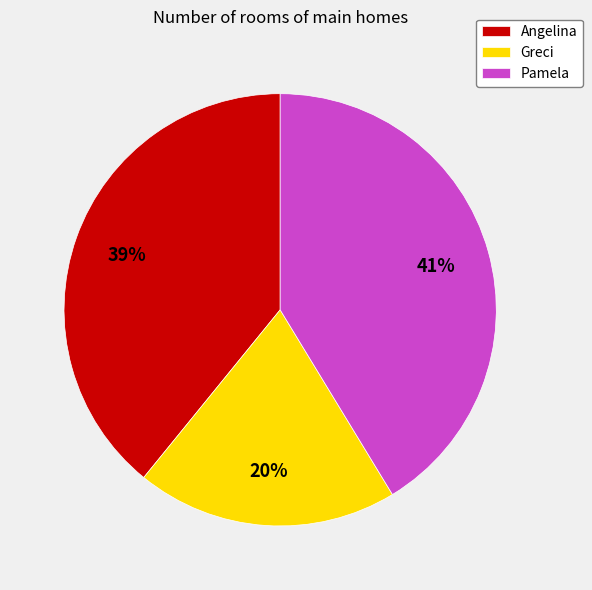

How many slices are in this pie chart?

3